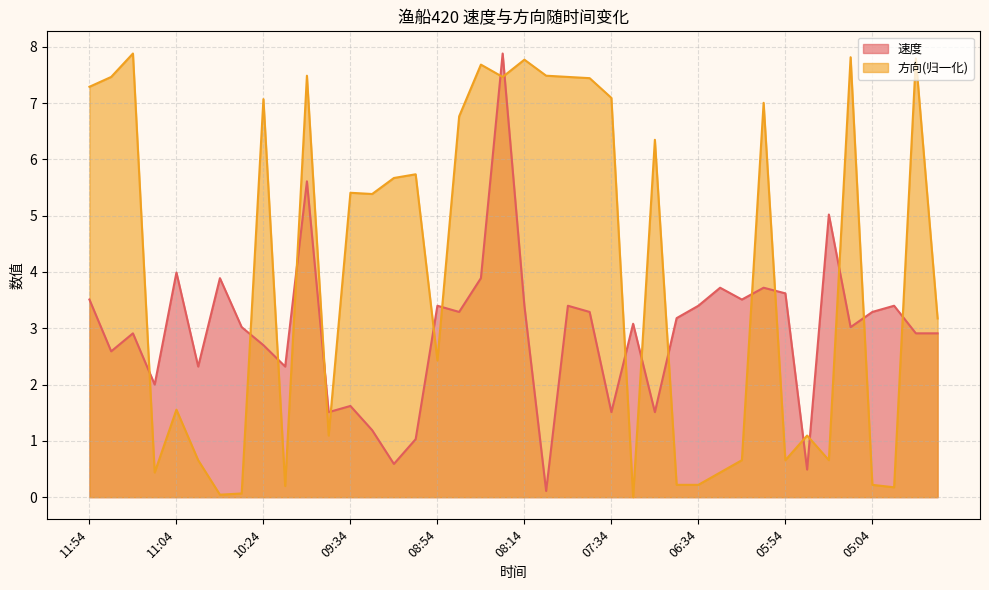

Is it true that 方向 equals 7.5 at 10:04?

True